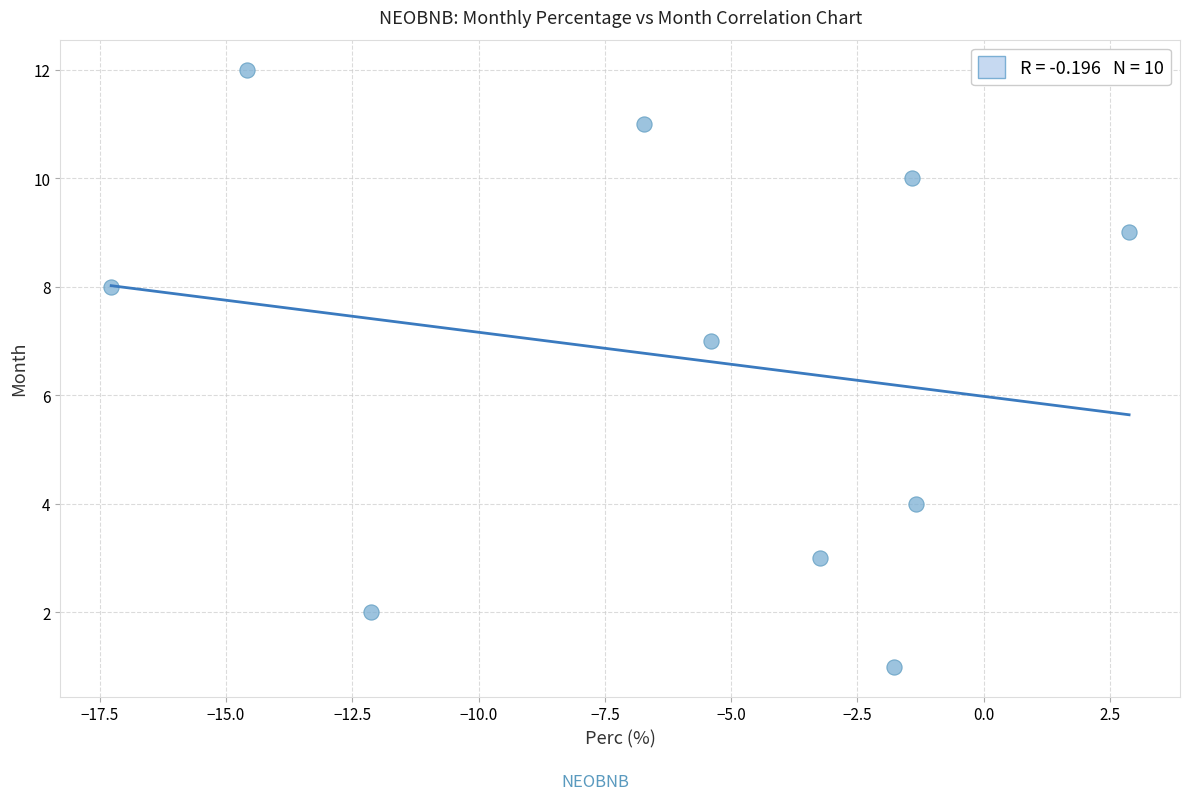

What is the average Y value?

7